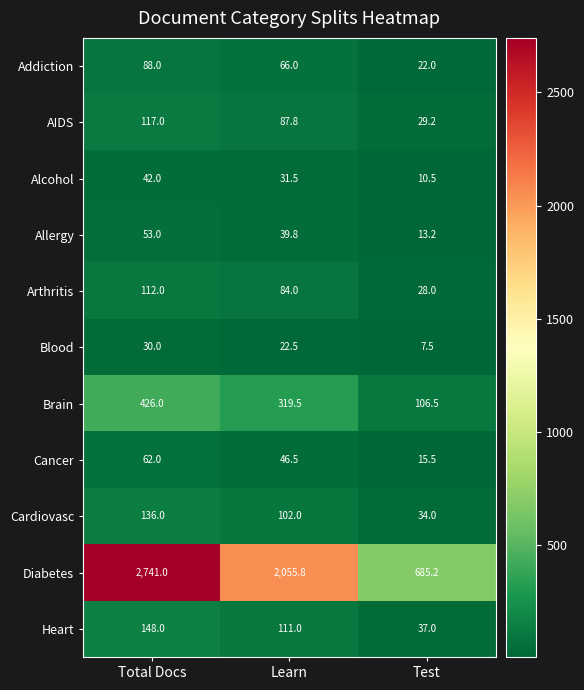

Which series has the widest spread of values?

Diabetes